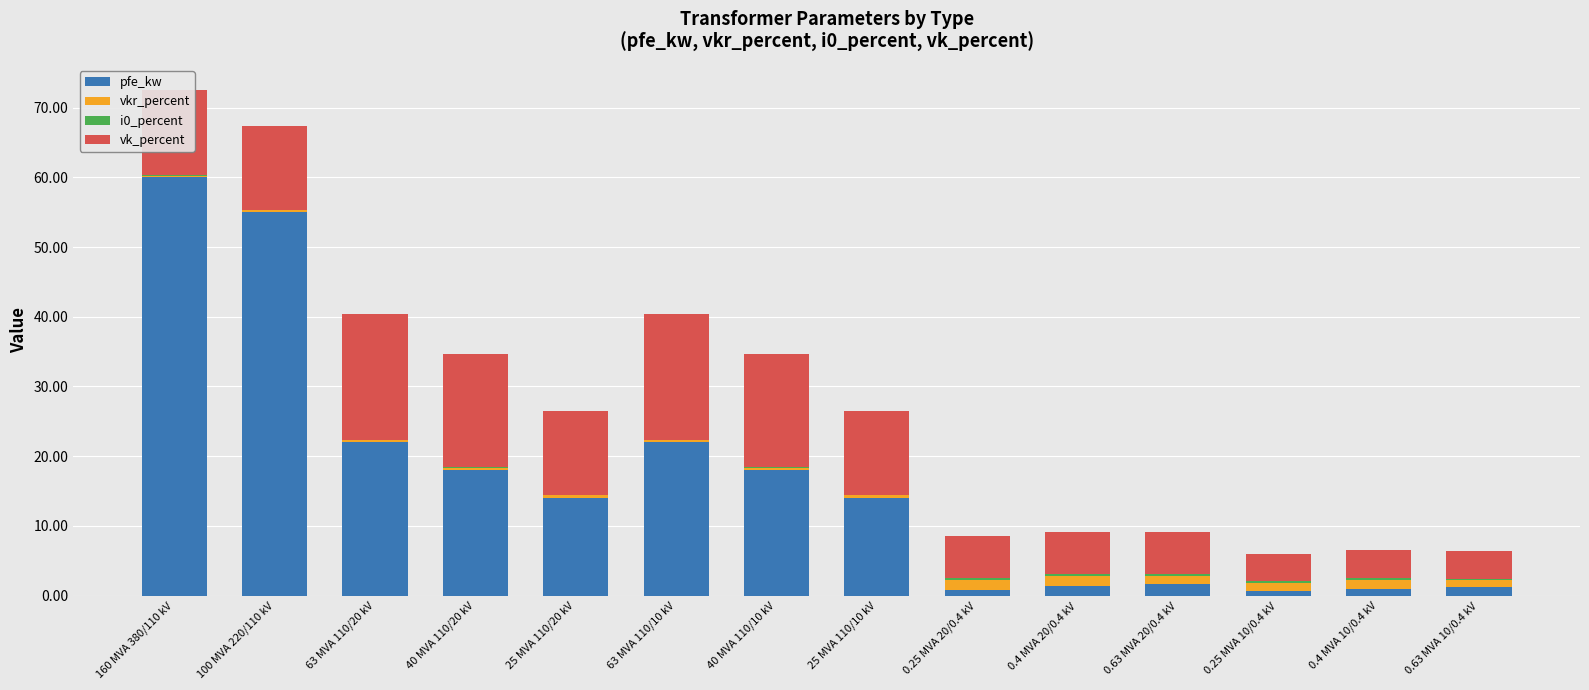

What is the highest value of the pfe_kw series?

60.0